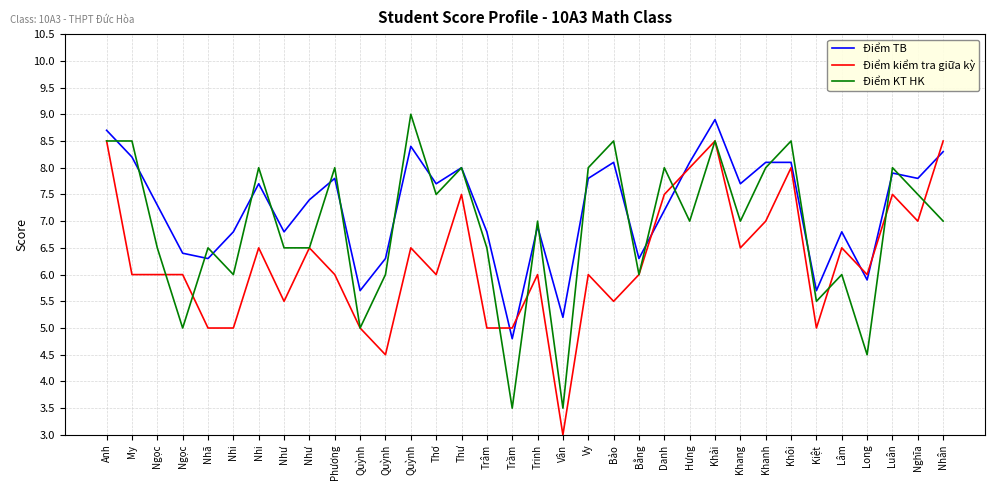

Where is Điểm TB nearest to the value 6?

Long